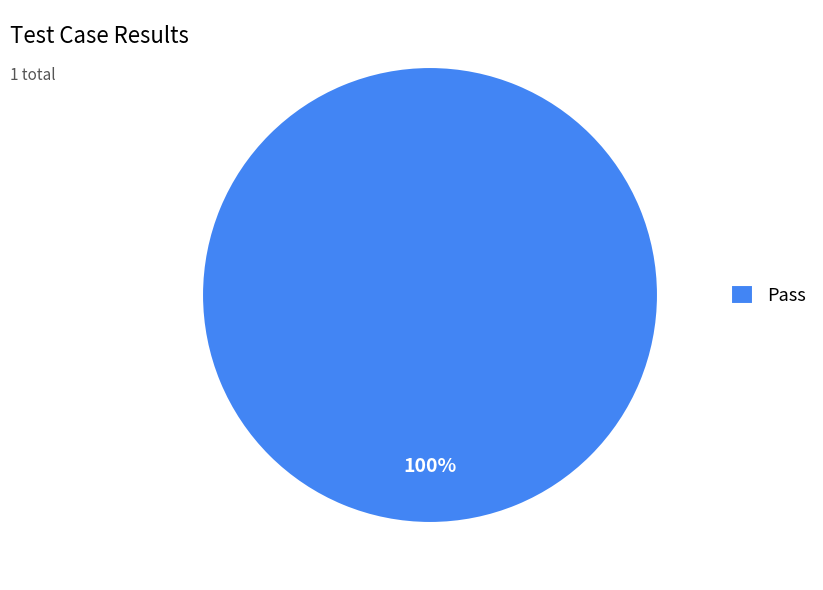

True or false: Pass accounts for 100% of the total.

True